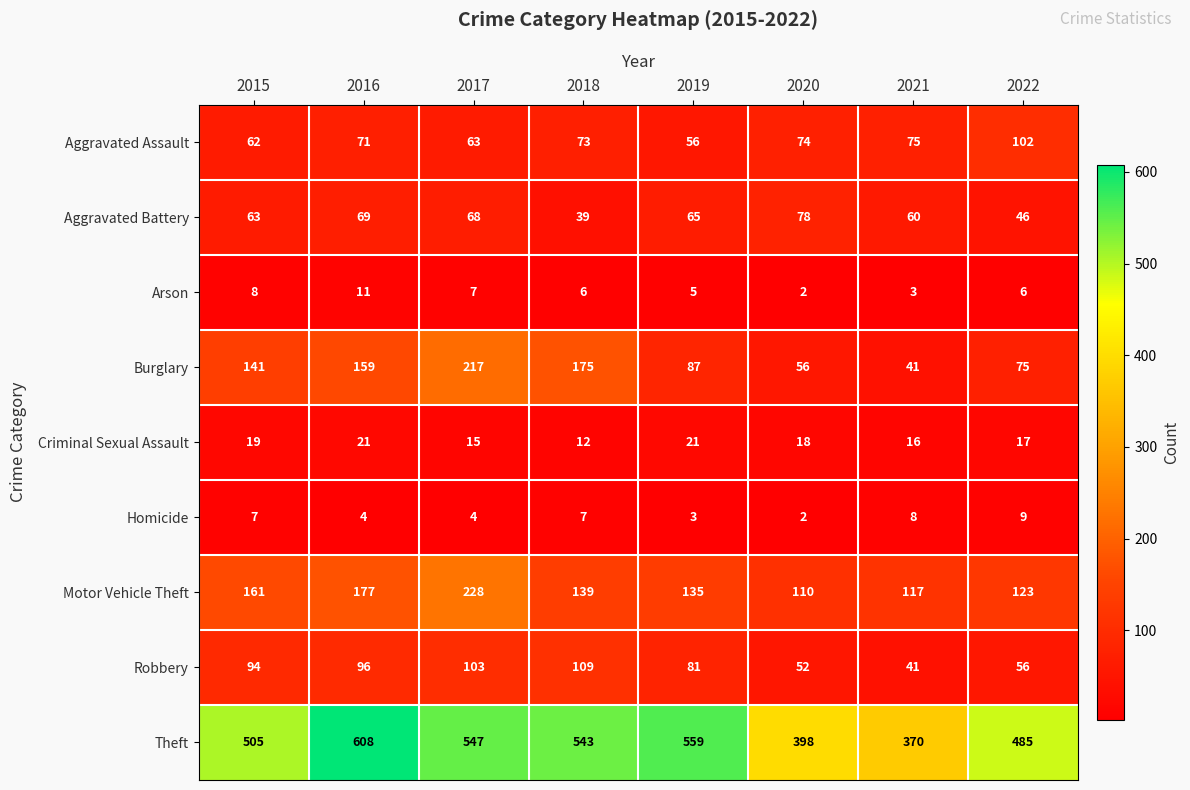

What is the sum of the Arson values at 2017 and 2020?

9